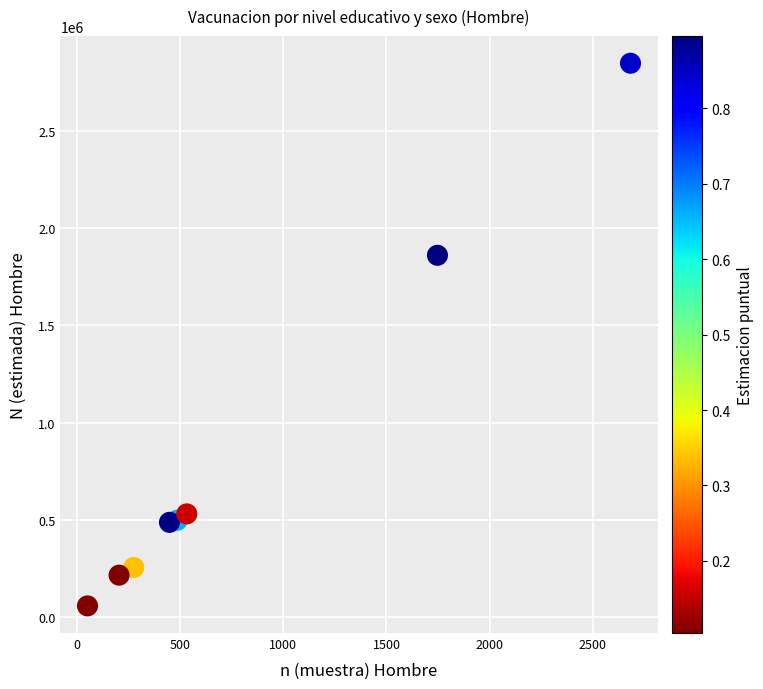

What is the average X value?

804